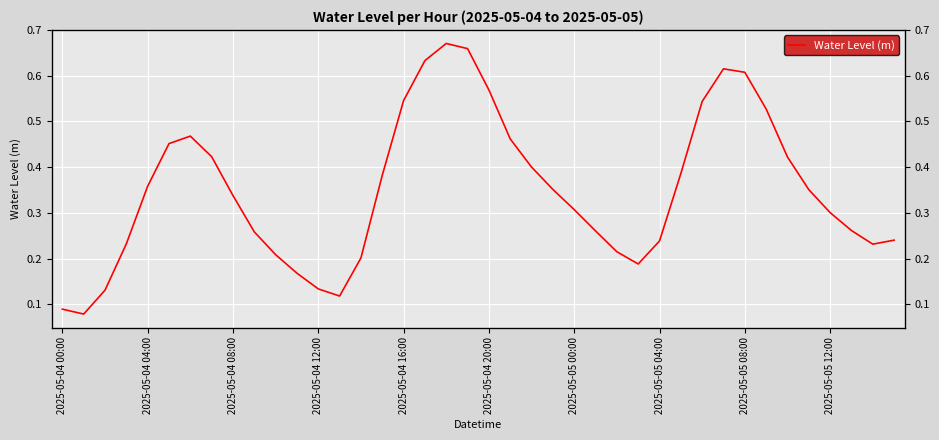

True or false: the data has more than 2 interior local peaks.

True